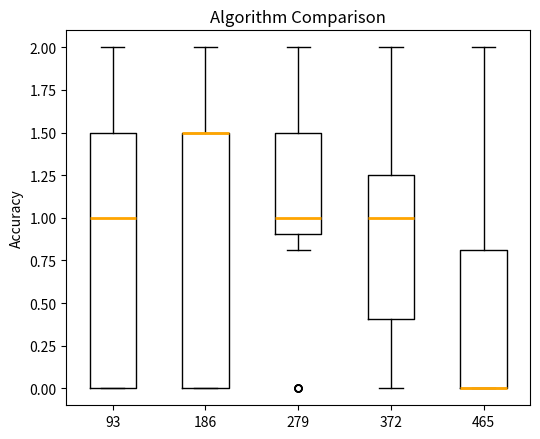

Where is the upper edge of the box at x = 186 on the y-axis? The values are not printed on the chart, so give them approximately, as read against the axis.

1.50